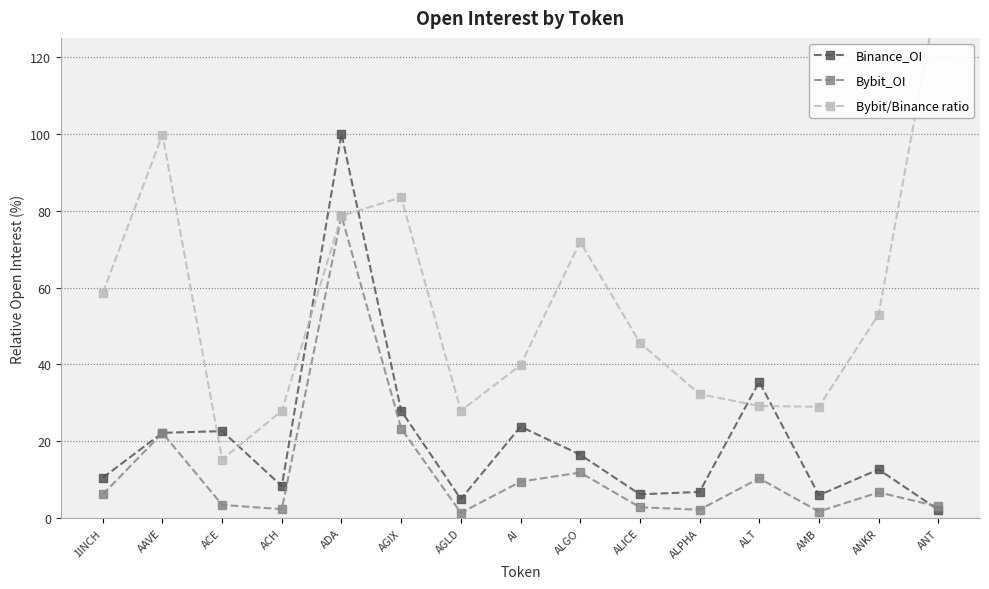

In Binance_OI, how many points are higher than both neighbors (excluding endpoints)?

5